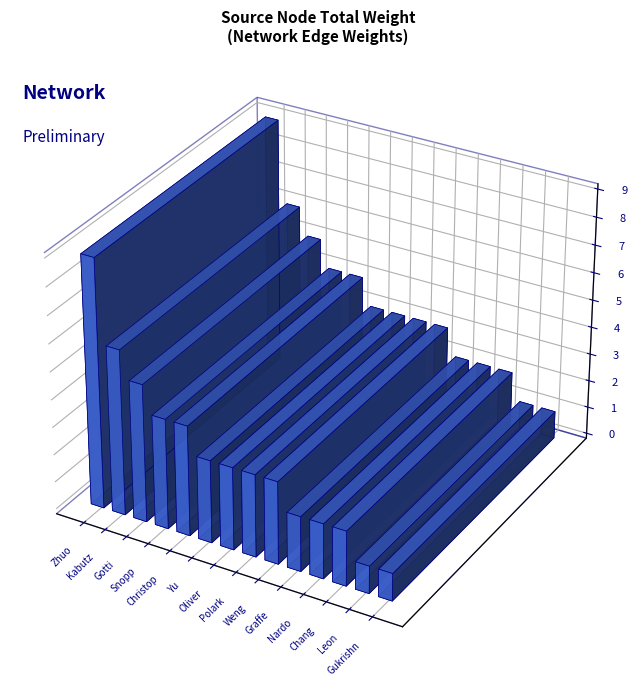

Reading left to right, transcribe all the data shown in this chart.

9	6	5	4	4	3	3	3	3	2	2	2	1	1